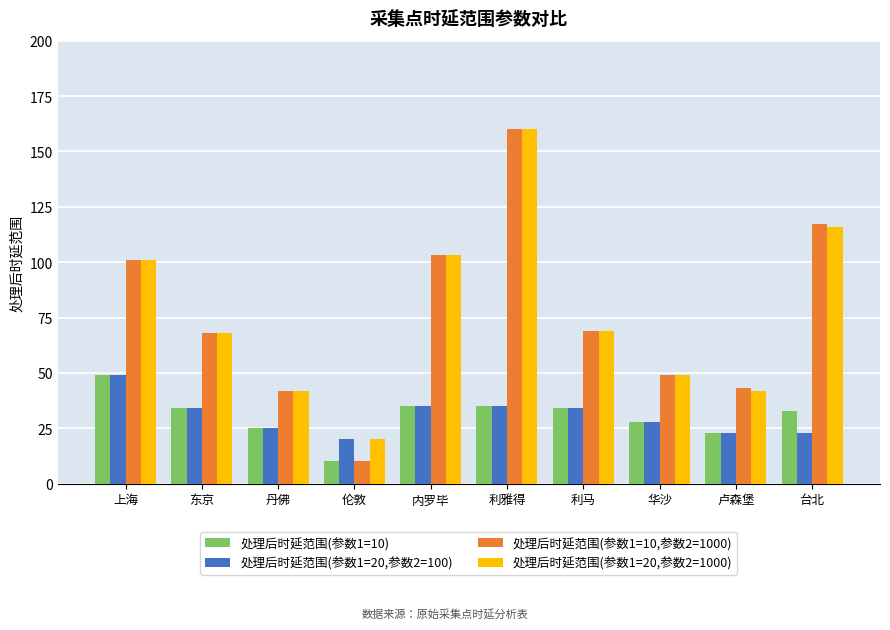

What is the difference between the maximum and minimum values in the 处理后时延范围(参数1=20,参数2=1000) series?

140